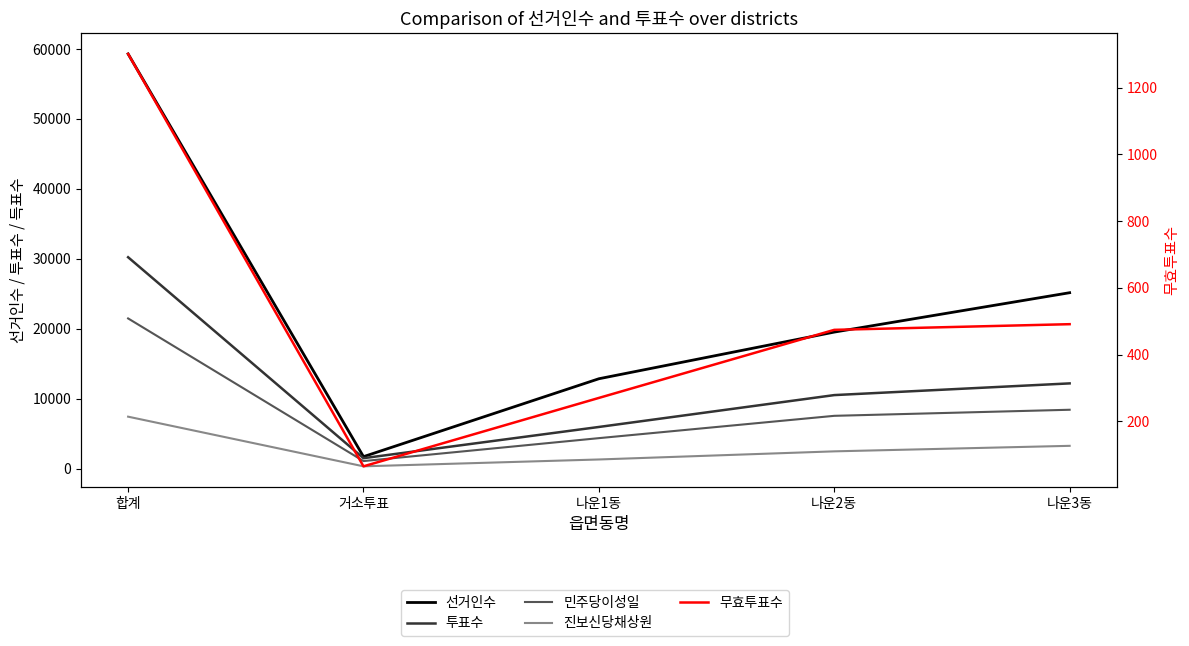

True or false: 투표수 and 무효투표수 cross at least once.

False